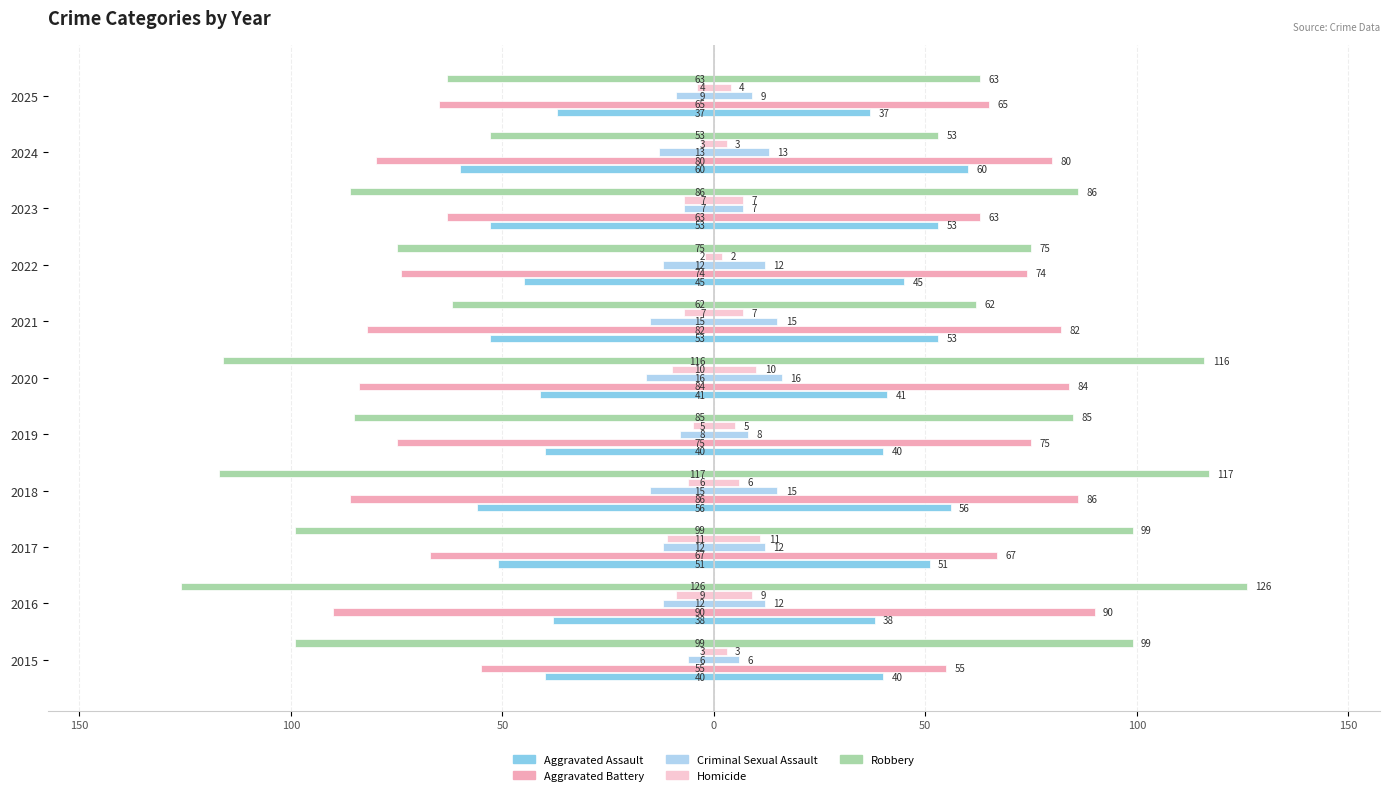

How many values in the Aggravated Assault series are below -45?

5